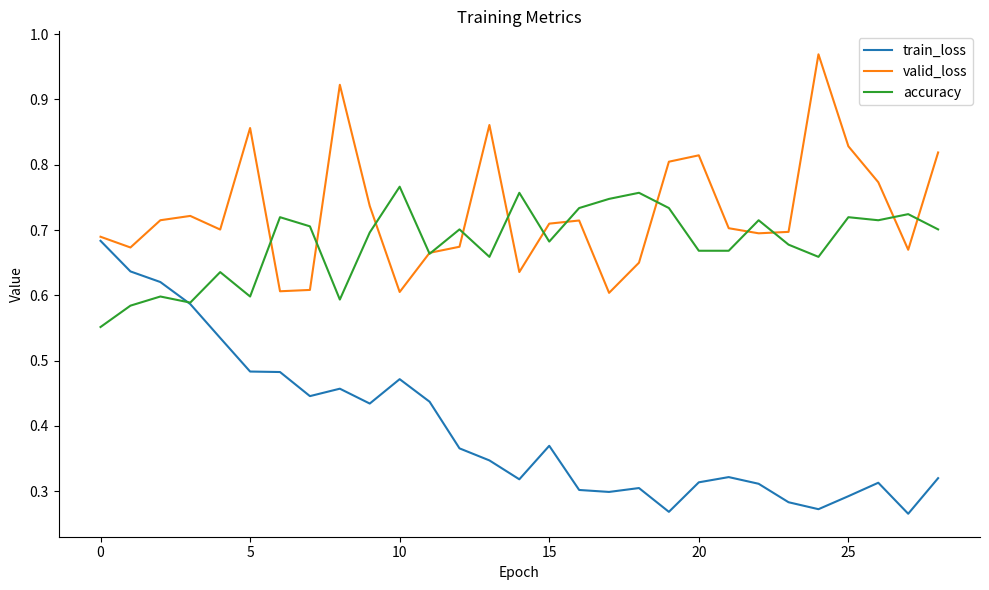

Which series has the largest total across all categories?

valid_loss